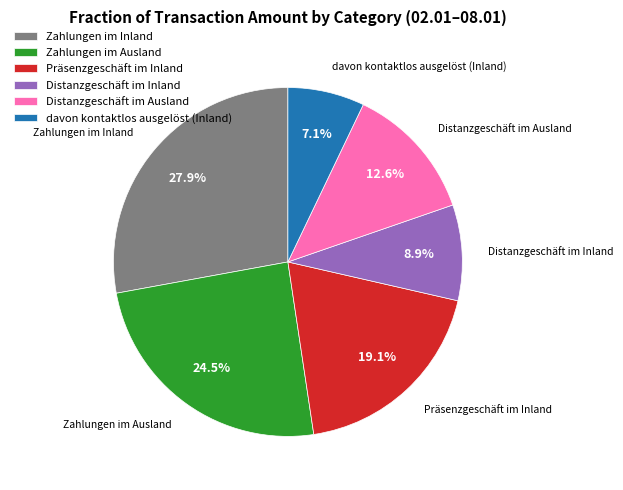

Is there a majority slice in this chart?

No